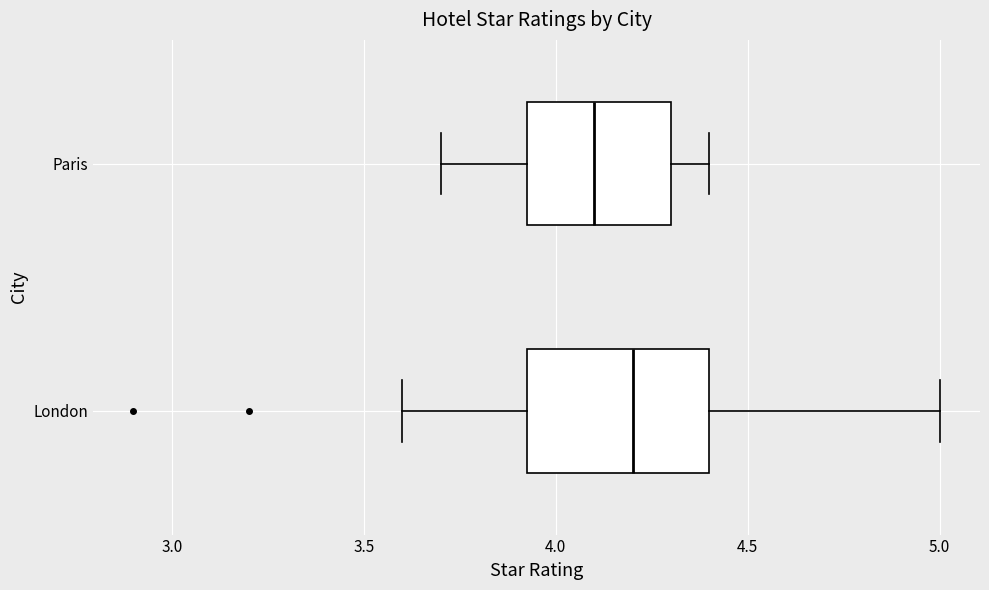

Reading bottom to top, read every box against the x-axis: the position of its median line, the range the box covers, and the ends of its whiskers. The values are not printed on the chart, so give them approximately, as read against the axis.

London: median 4.20, box 3.95 to 4.40, whiskers 3.60 to 5.00
Paris: median 4.10, box 3.95 to 4.30, whiskers 3.70 to 4.40